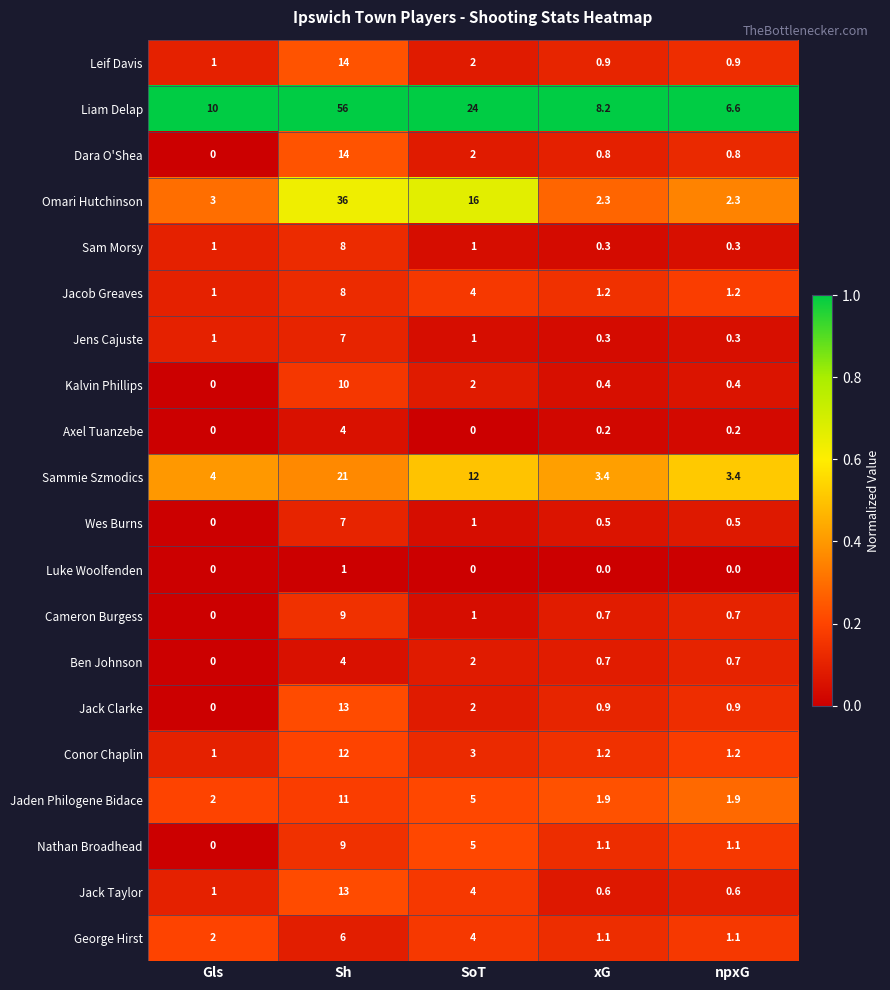

What is the approximate value of Leif Davis at SoT?

2.0